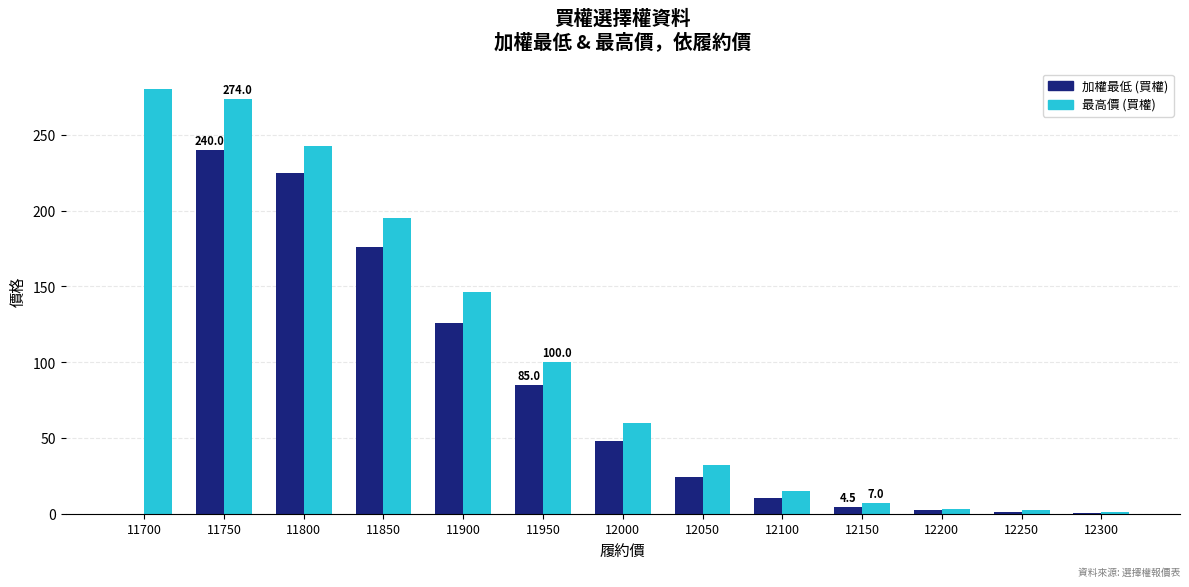

Read the 最高價 (買權) value at 12000.

60.0